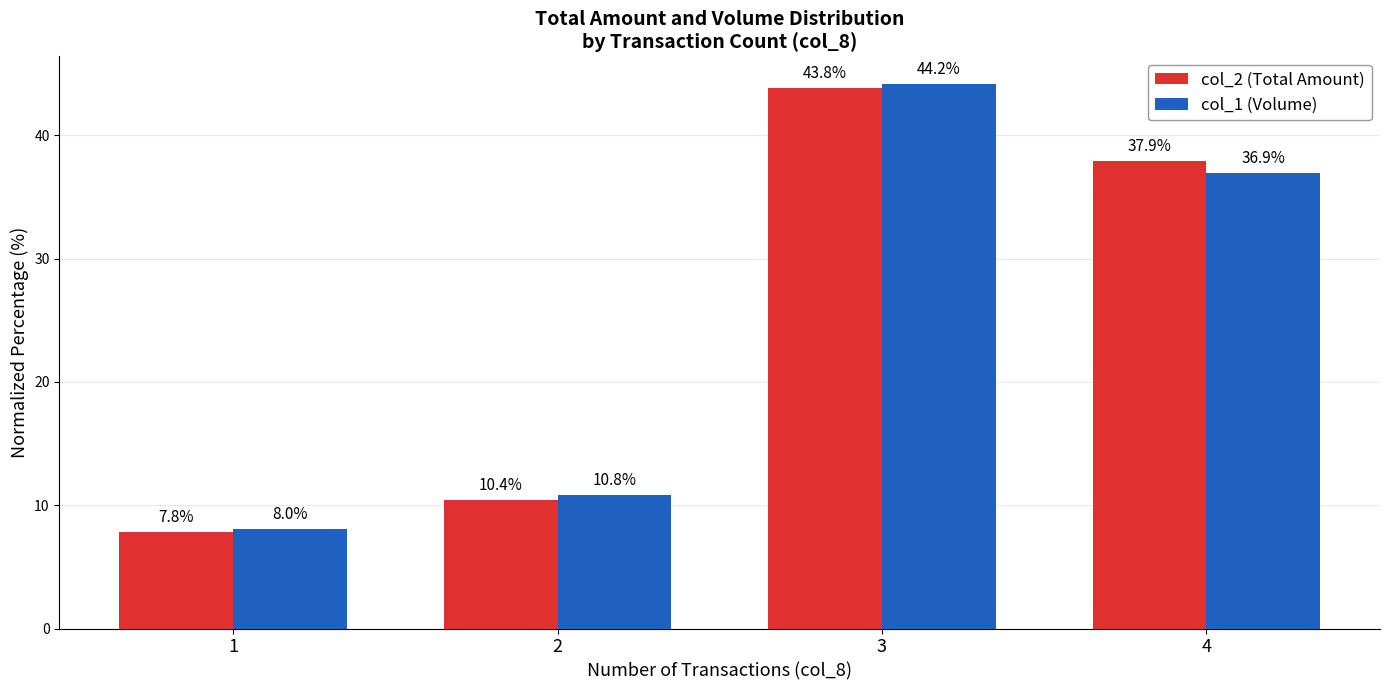

At which category is the sum across all series the highest?

3